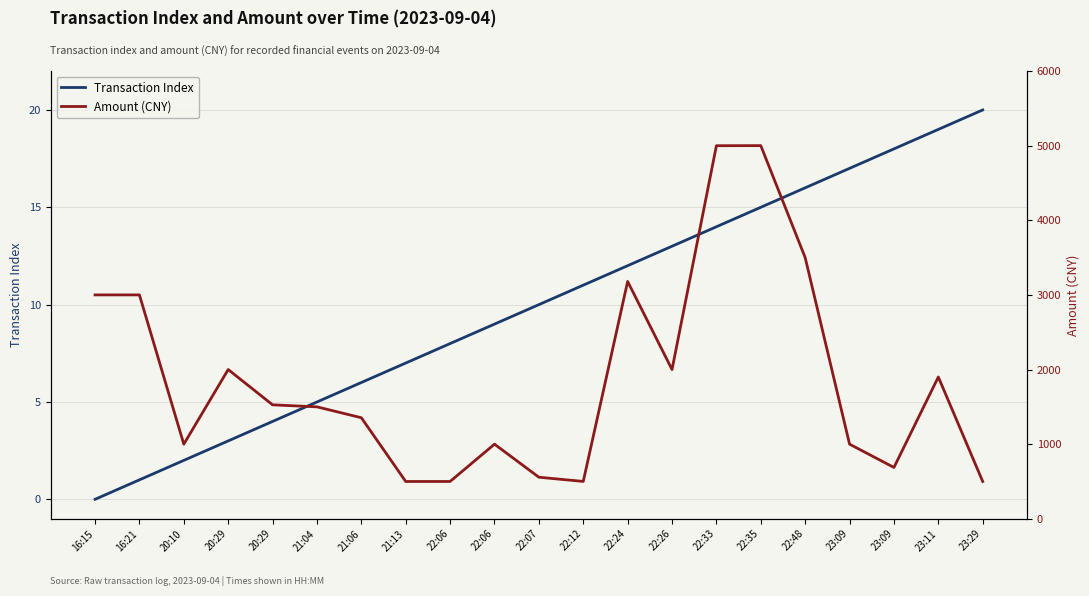

Rank the categories by Transaction Index value from highest to lowest.

23:29, 23:11, 23:09, 23:09, 22:48, 22:35, 22:33, 22:26, 22:24, 22:12, 22:07, 22:06, 22:06, 21:13, 21:06, 21:04, 20:29, 20:29, 20:10, 16:21, 16:15